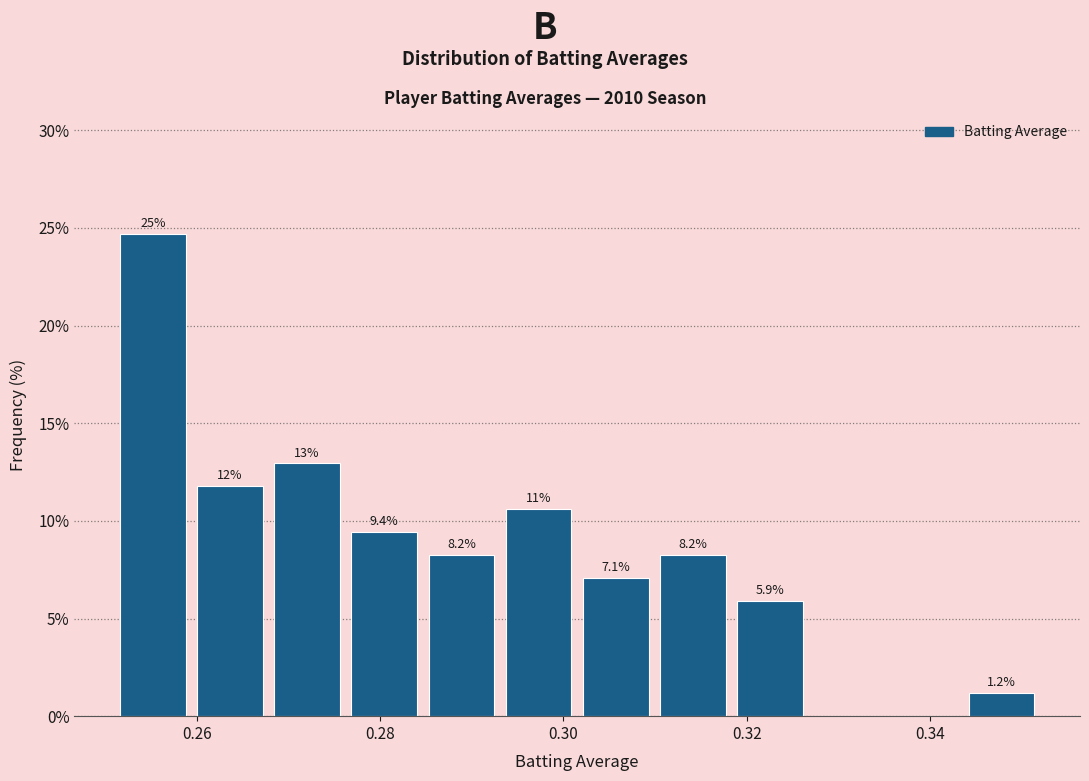

Over which range of the x-axis is the bar tallest?

0.252 to 0.260